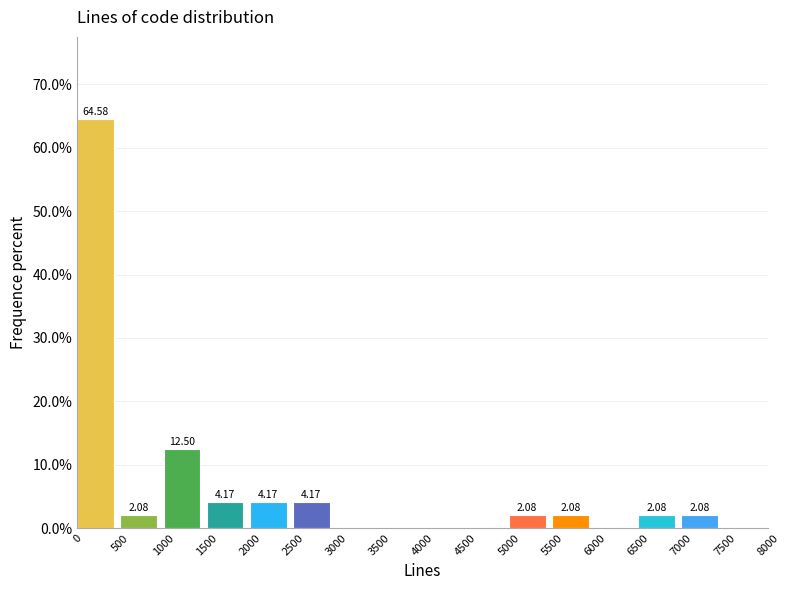

Which range on the x-axis has the tallest bar?

0 to 500